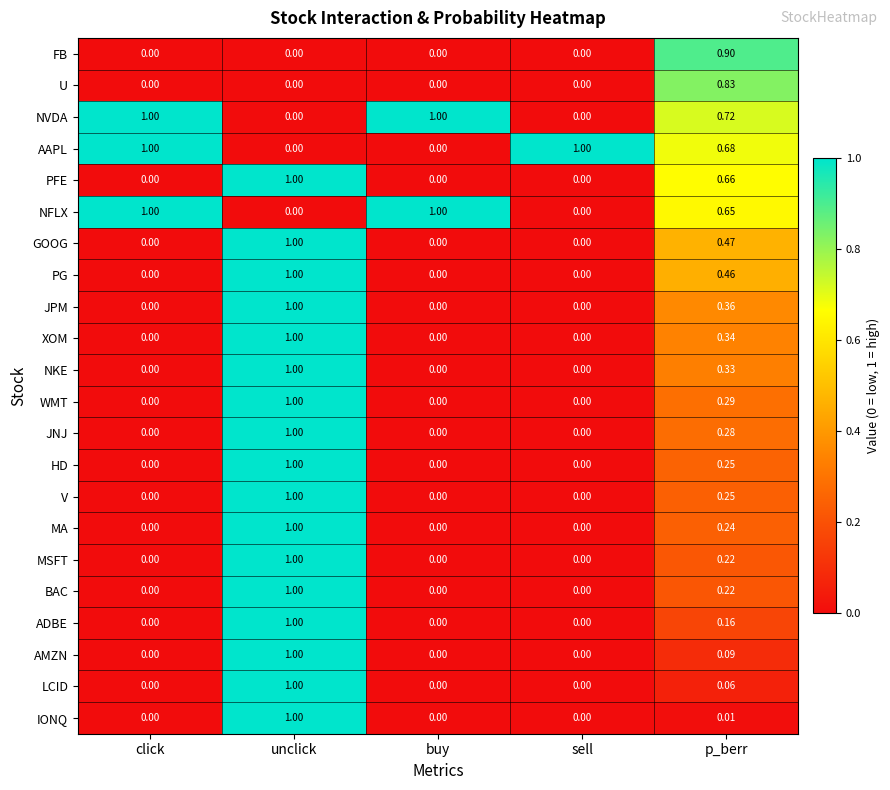

Which series has the largest total across all categories?

NVDA